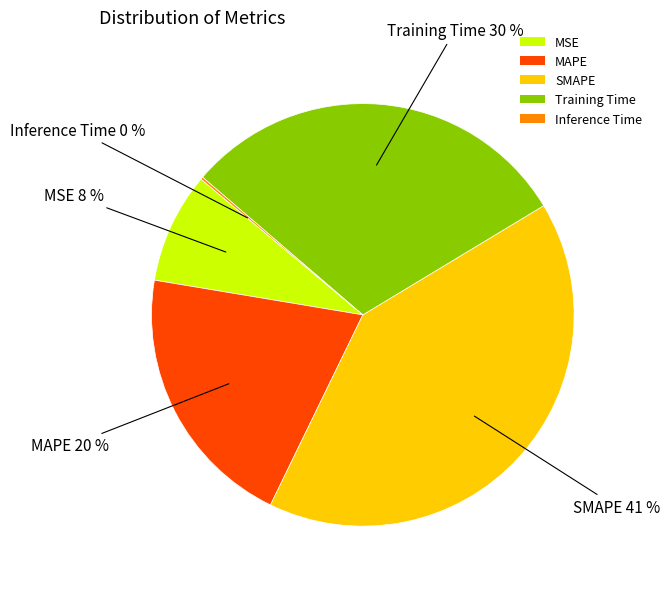

To the nearest percent, what percentage of the pie is MSE?

8%